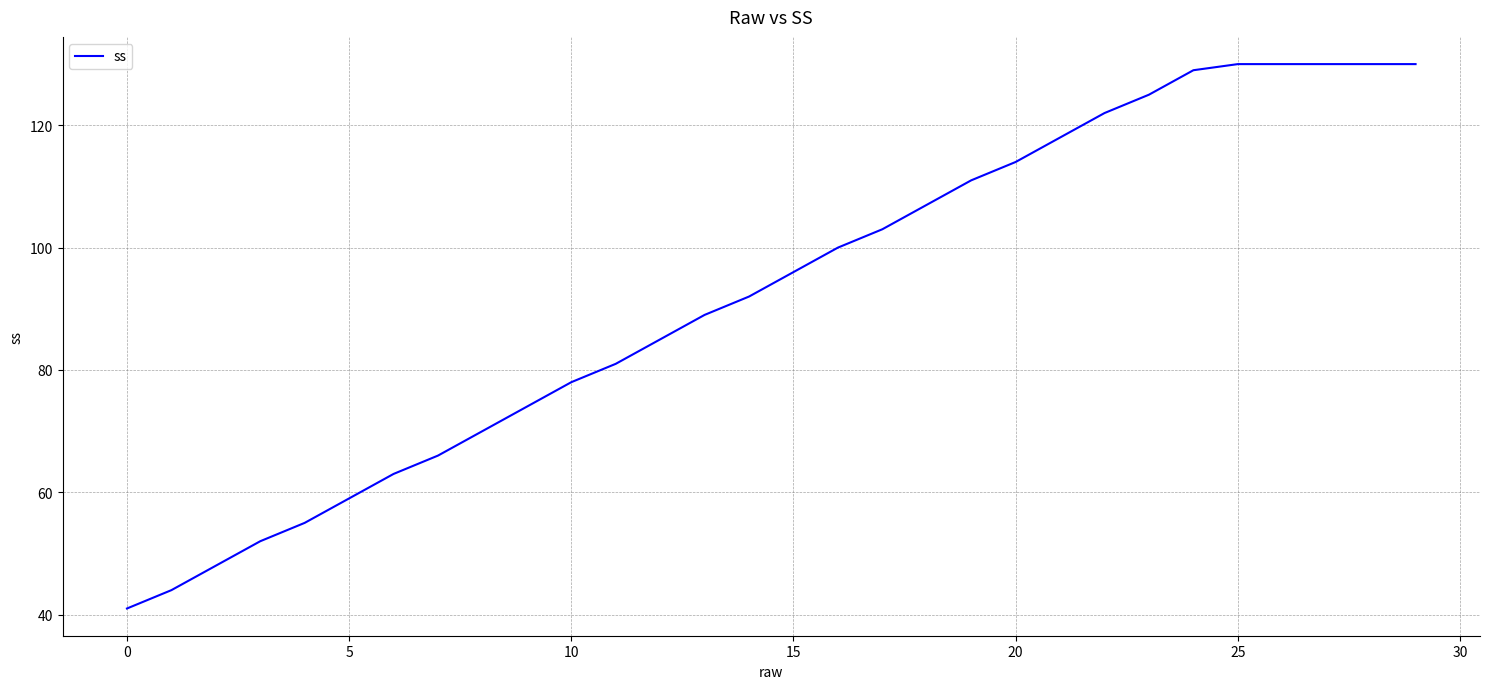

What is the difference between the maximum and minimum values?

89